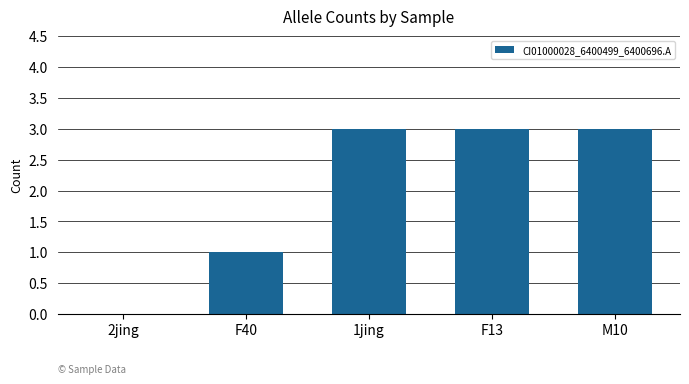

What is the maximum value shown in the chart?

3